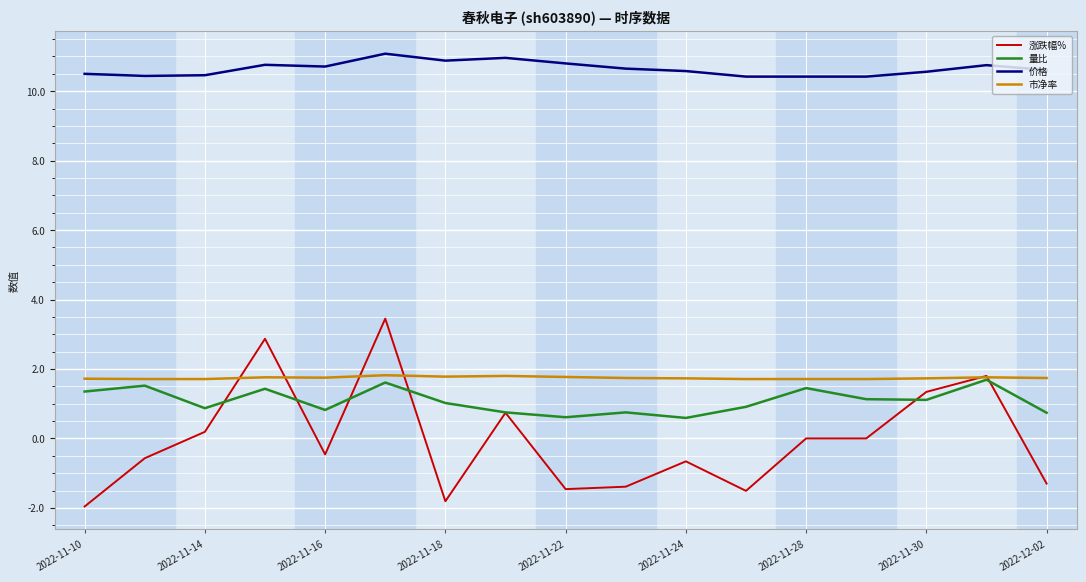

Which series has the widest spread of values?

涨跌幅%